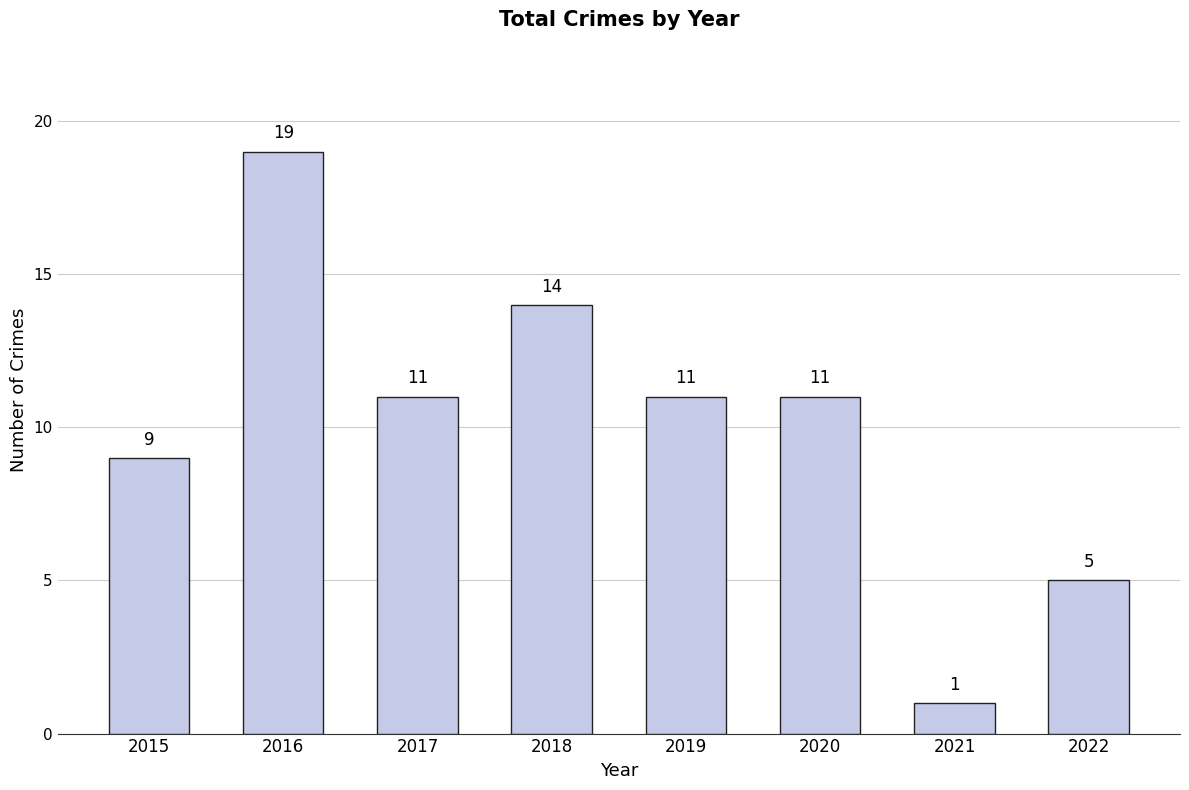

Is it true that the value at 2018 is 20?

False